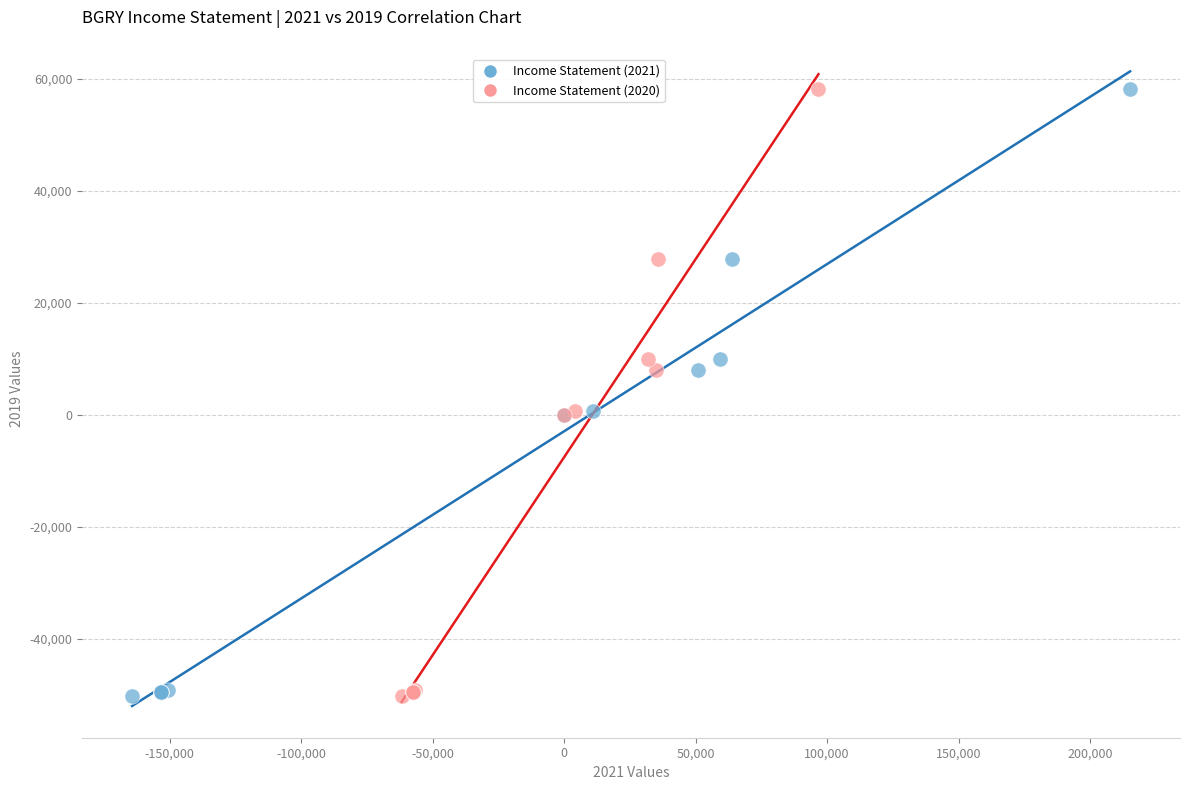

What are all the series names shown in the legend?

Income Statement (2021), Income Statement (2020)